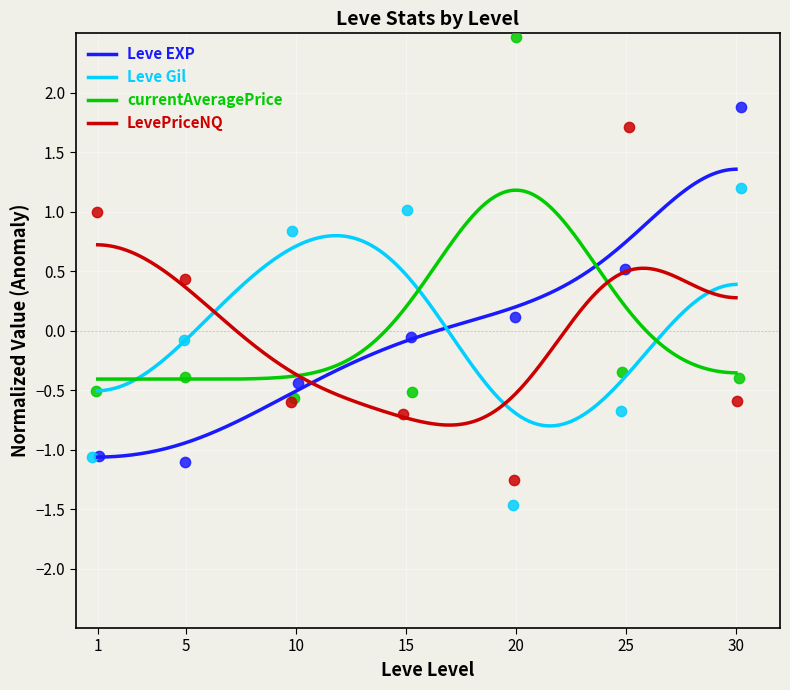

What are all the series names shown in the legend?

Leve EXP, Leve Gil, currentAveragePrice, LevePriceNQ